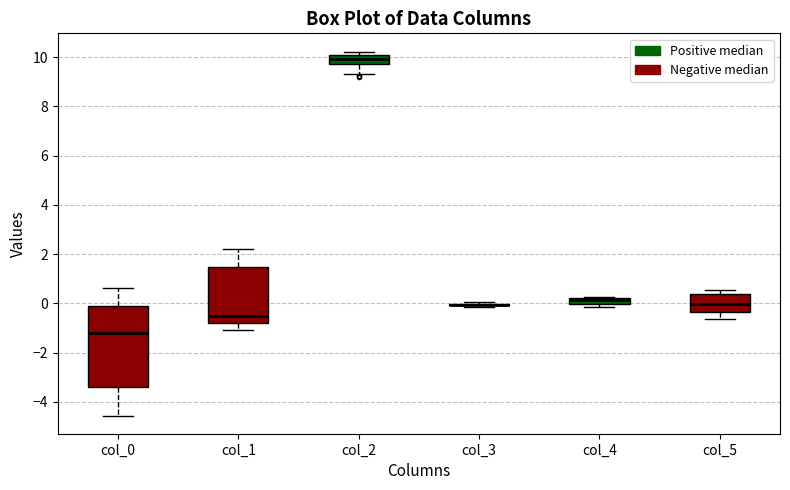

Which box is the tallest, from its lower edge to its upper edge?

col_0